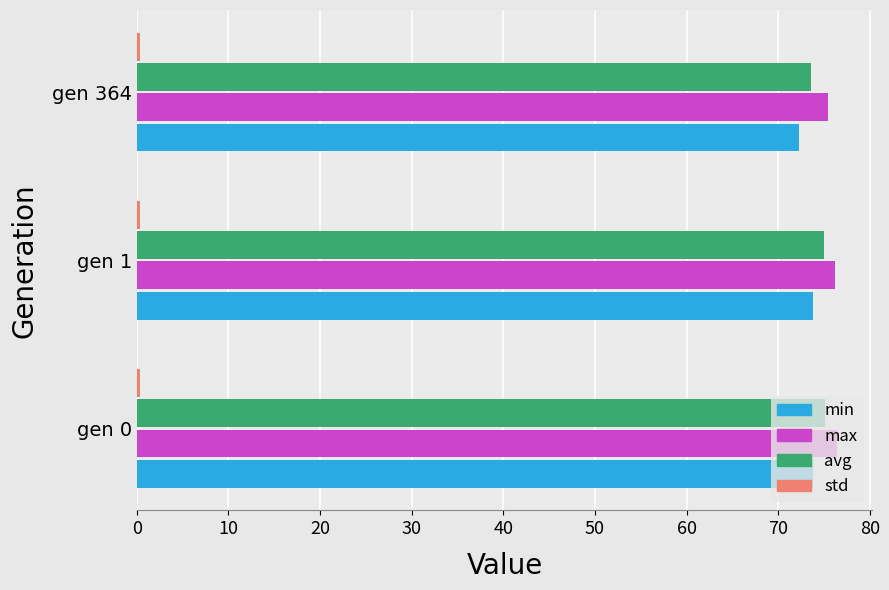

Where is max nearest to the value 75?

gen 364